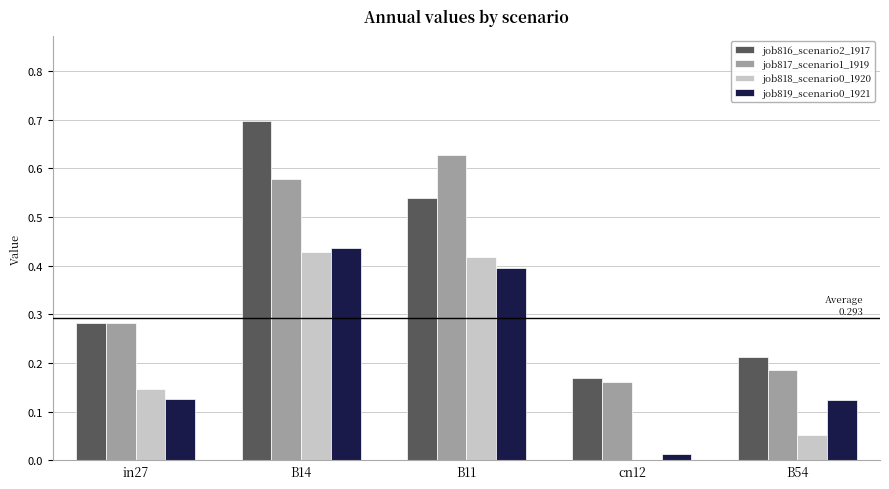

How many groups of bars are there?

5